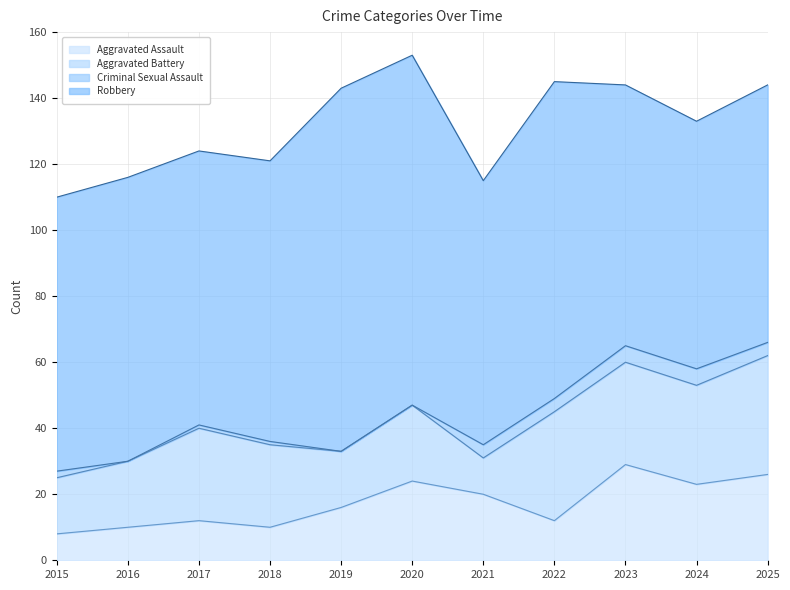

At which category is the sum across all series the highest?

2020